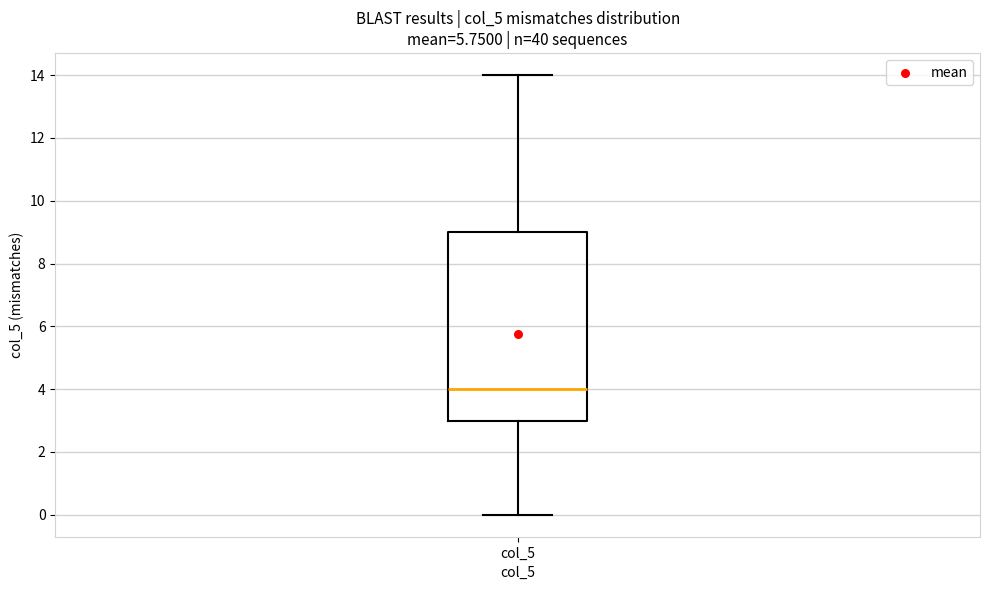

Transcribe this box plot: give where the median line is, the range the box spans, and where the two whiskers end, as read against the y-axis. The values are not printed on the chart, so give them approximately, as read against the axis.

median 4, box 3 to 9, whiskers 0 to 14